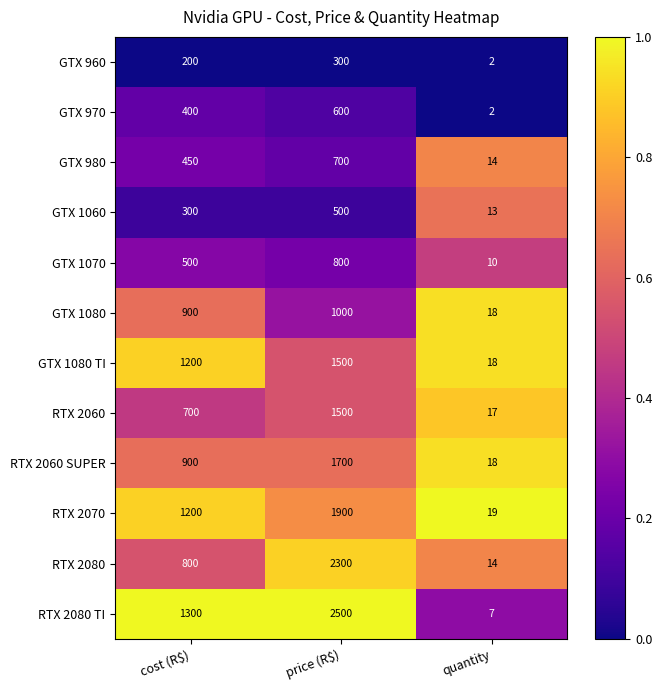

What is the difference between the highest and lowest values at price (R$)?

2200